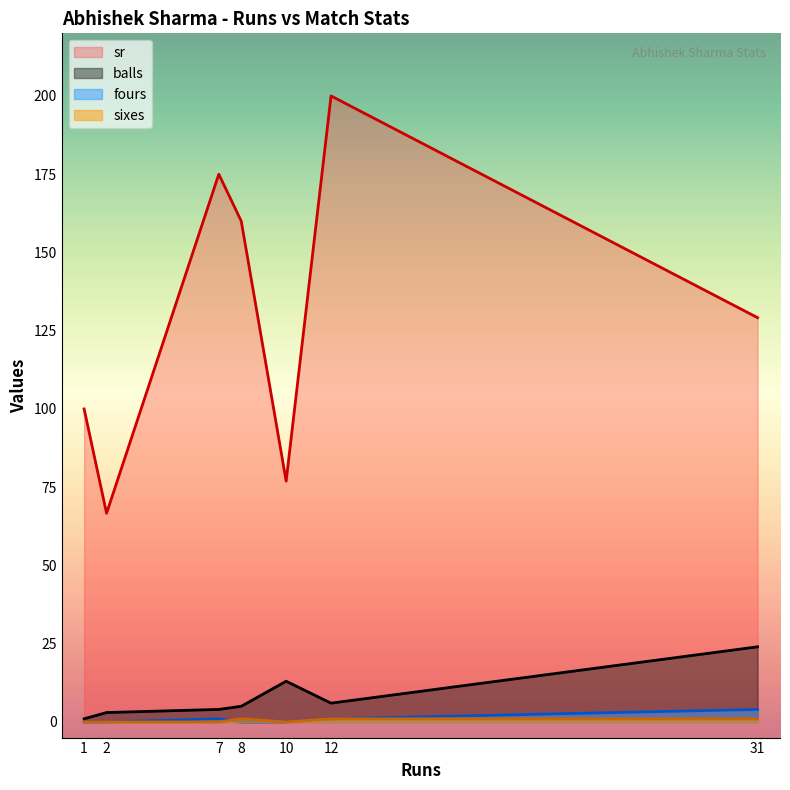

True or false: balls has a value of 5.0 at 8.

True